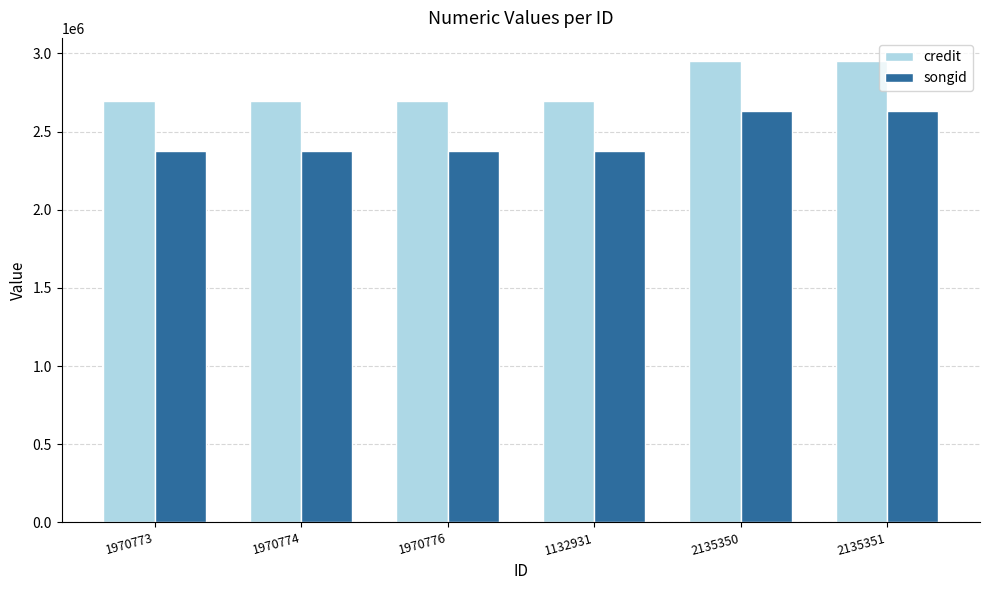

What is the sum of the songid values at 1970774 and 1970773?

4752842